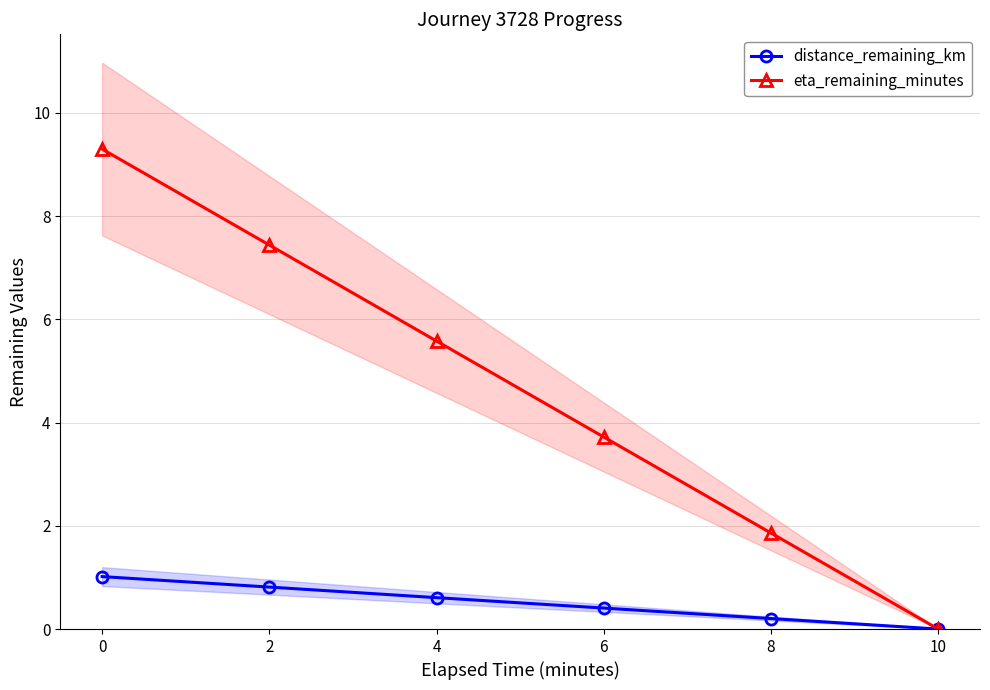

How many values in distance_remaining_km are above zero?

5